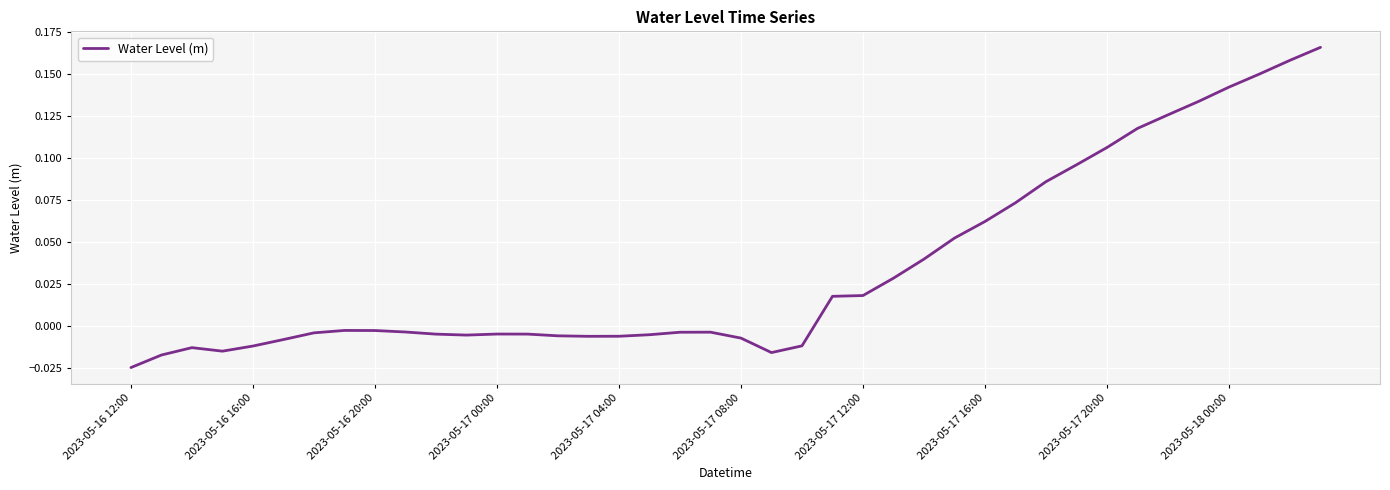

How many points are higher than both their immediate neighbors (excluding endpoints)?

4